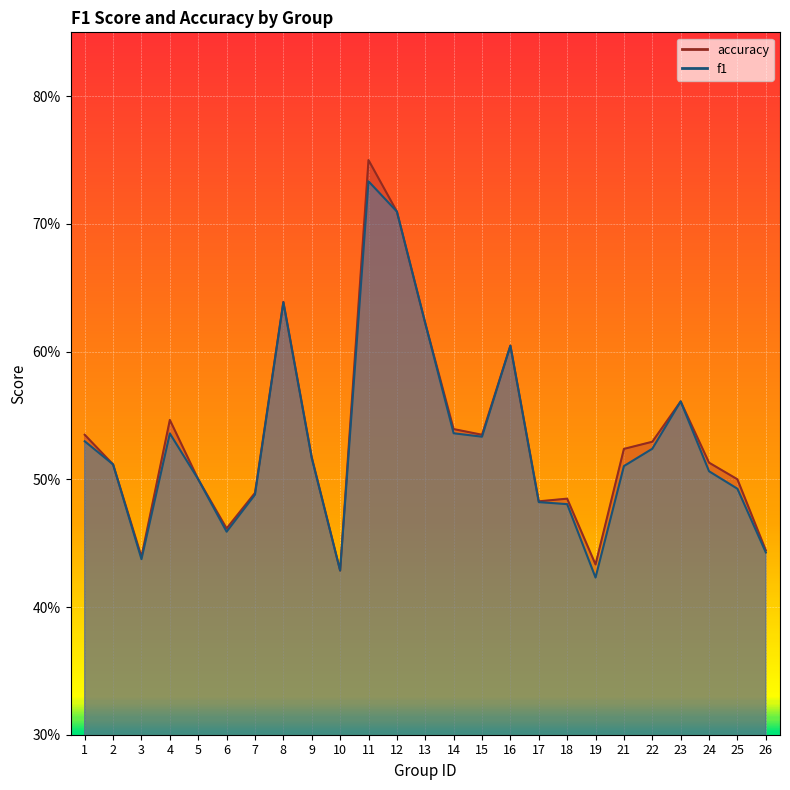

True or false: f1 and accuracy intersect in this chart.

False